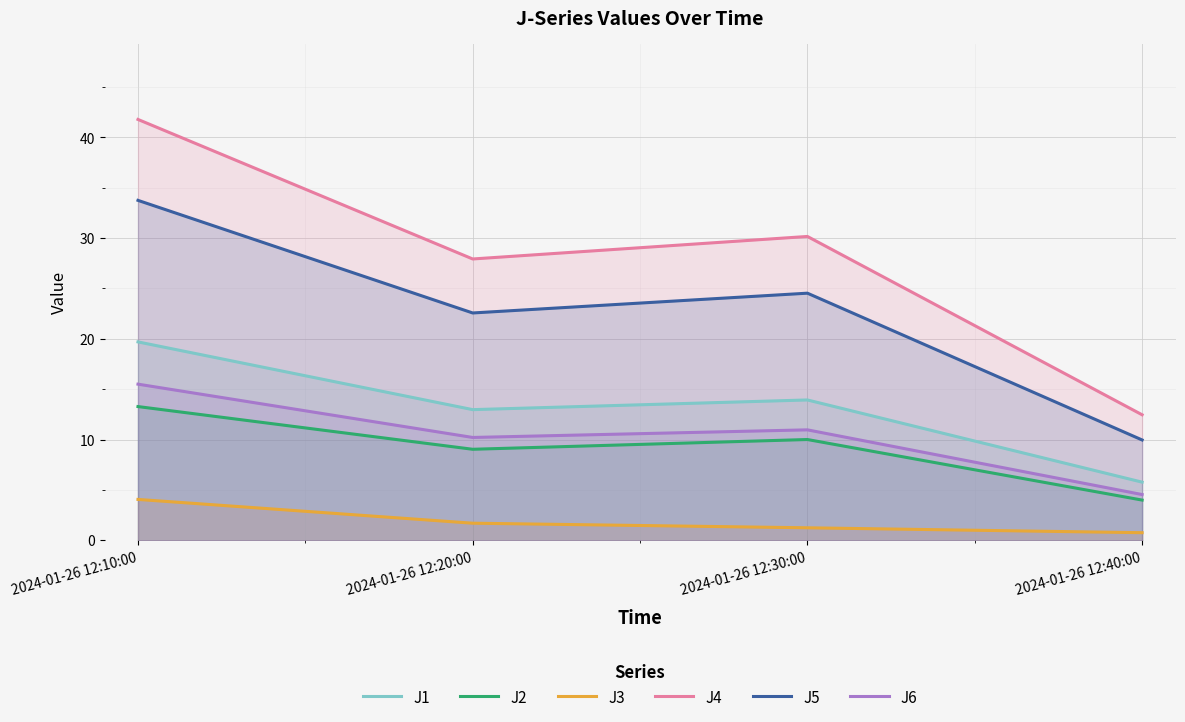

Is it true that J6 equals 11.0 at 2024-01-26 12:30:00?

True